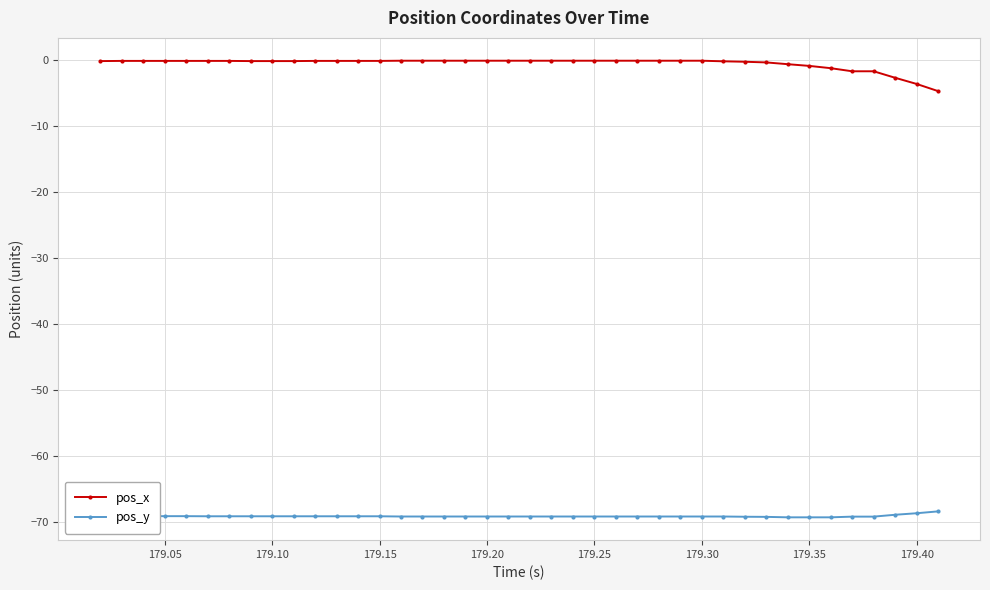

How many categories are shown in the chart?

40